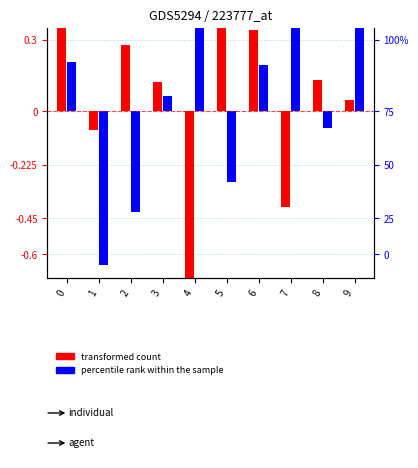

Reading left to right, what are all the values shown in this chart?

transformed count: 0.5	-0.1	0.3	0.1	-2.8	1.0	0.3	-0.4	0.1	0.0
percentile rank within the sample: 0.2	-0.6	-0.4	0.1	1.3	-0.3	0.2	0.7	-0.1	0.4